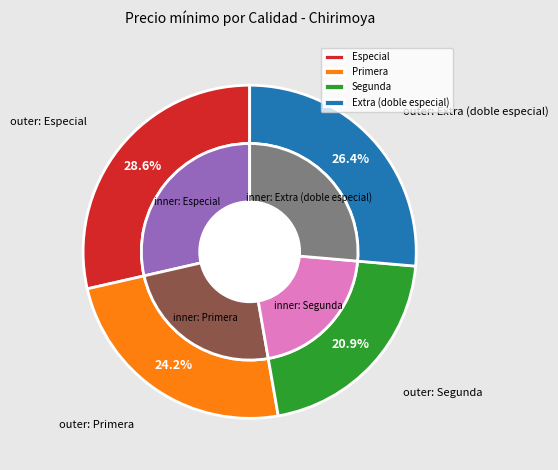

Is there a majority slice in this chart?

No